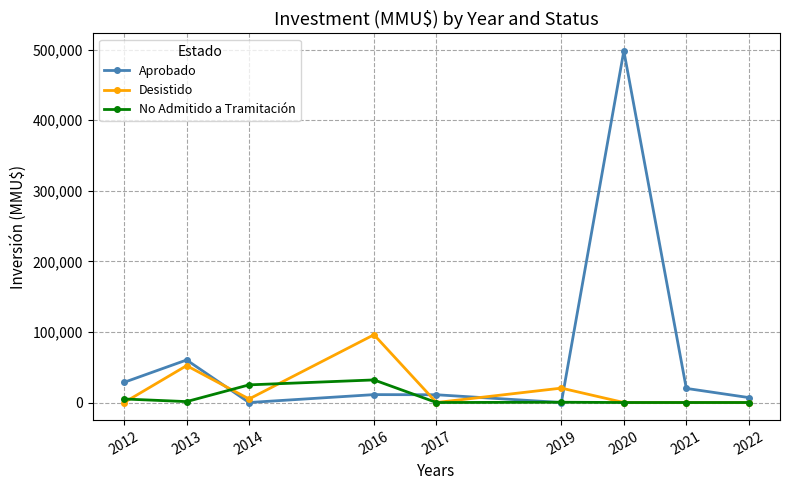

True or false: Desistido has a value of -36970 at 2020.

False